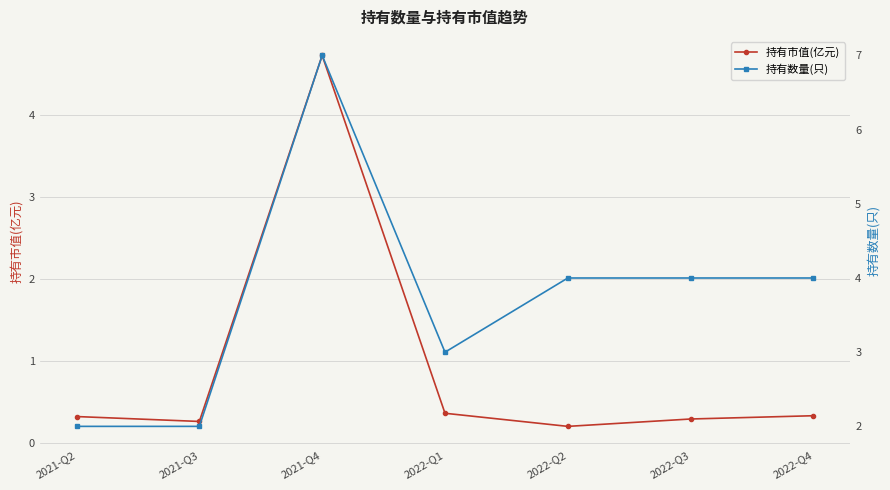

What is the label of the 7th point from the left?

2022-Q4